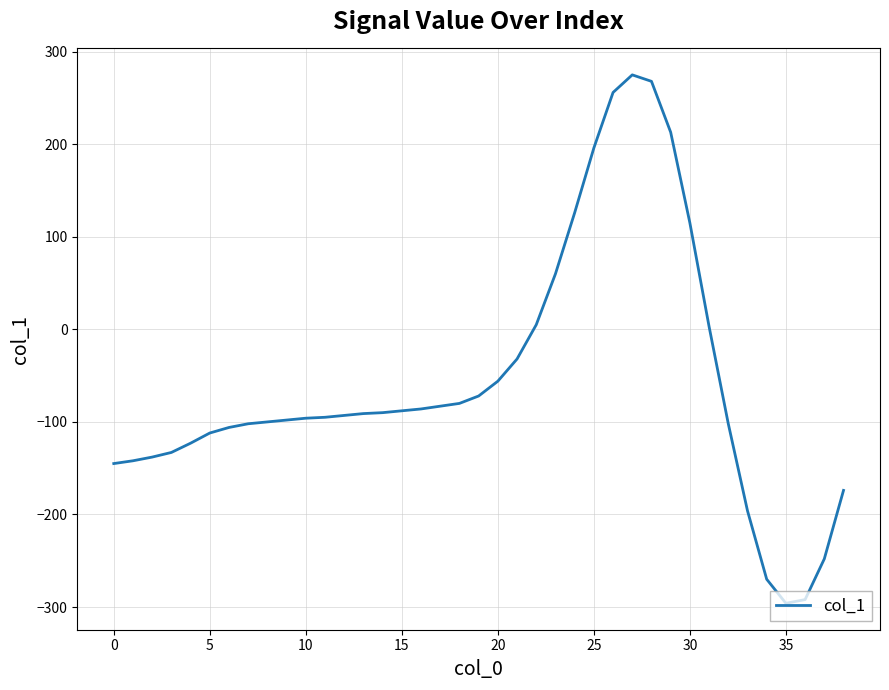

What is the maximum value shown in the chart?

275